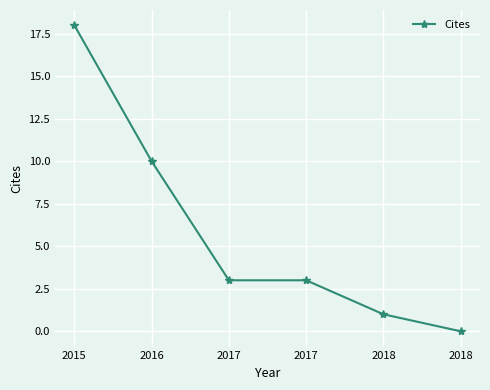

How many positive values are there?

5